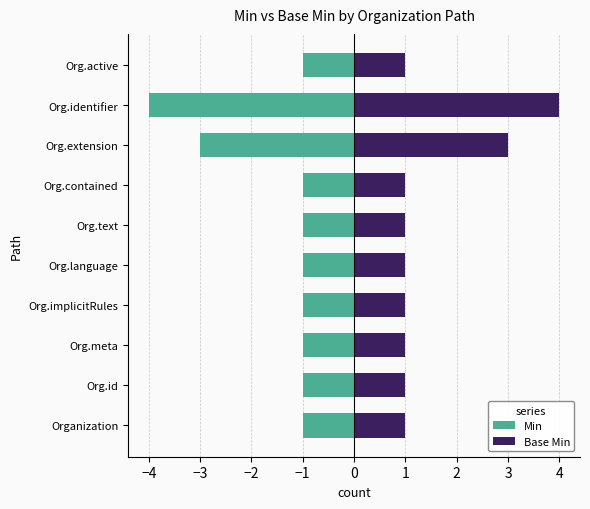

What is the sum of all Min values?

-15